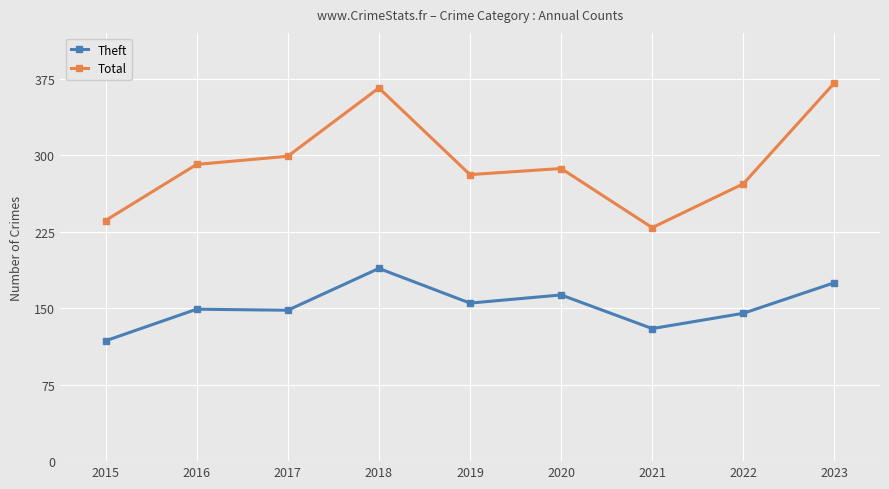

Which series has the largest range (max minus min)?

Total